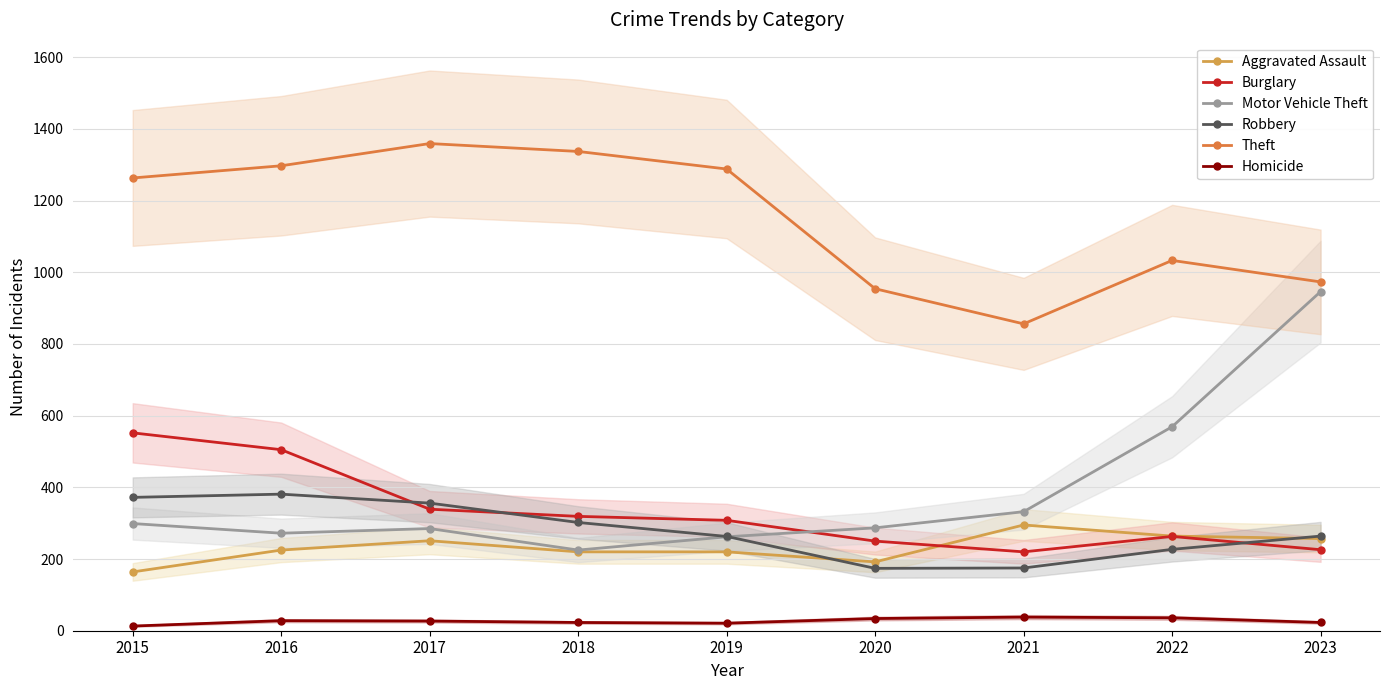

Rank the categories by Homicide value from highest to lowest.

2021, 2022, 2020, 2016, 2017, 2018, 2023, 2019, 2015